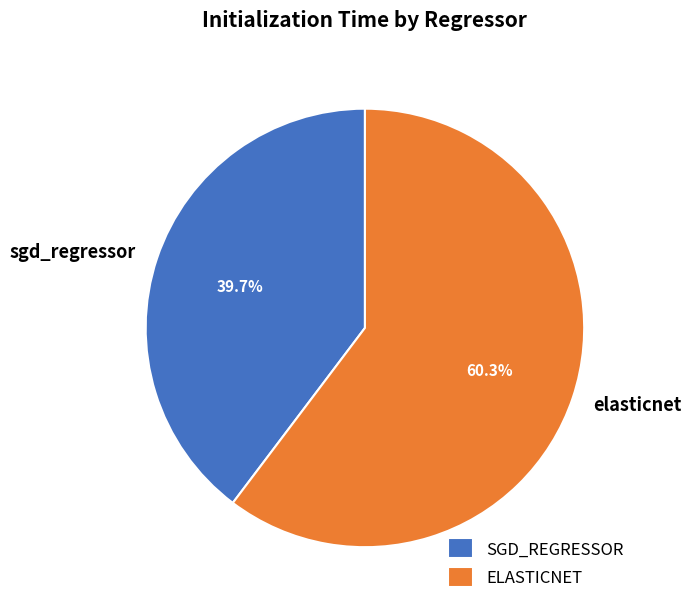

To the nearest percent, what portion does sgd_regressor represent?

40%